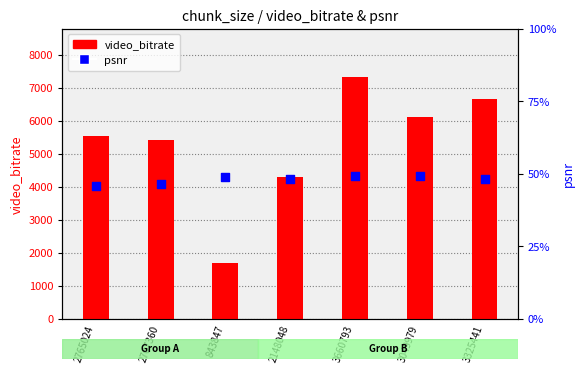

Which series contains the highest Y value?

video_bitrate